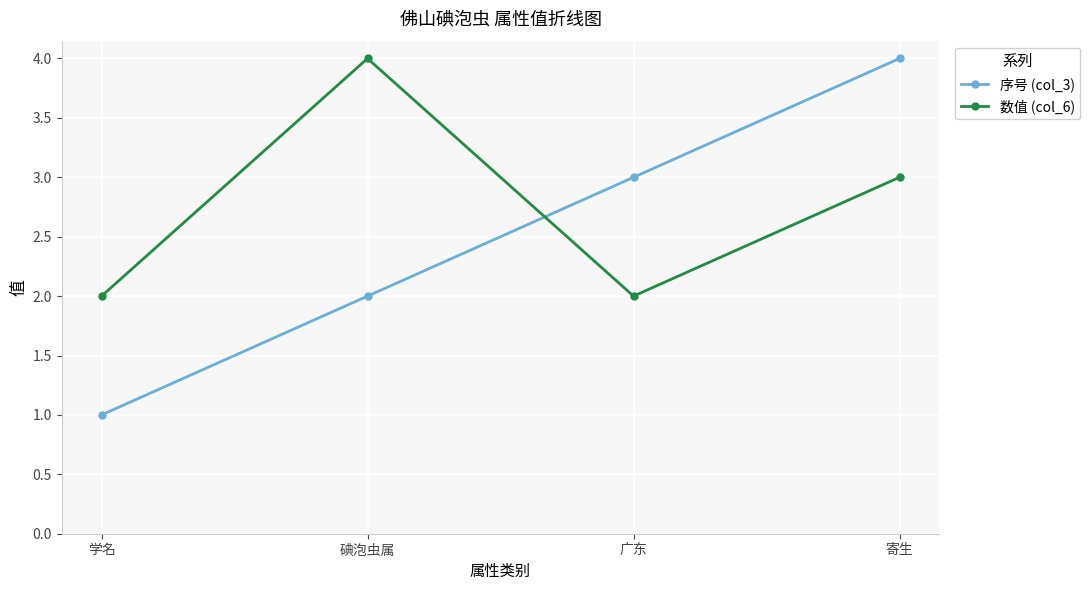

List the labels in order of 序号 (col_3) value, largest first.

寄生, 广东, 碘泡虫属, 学名